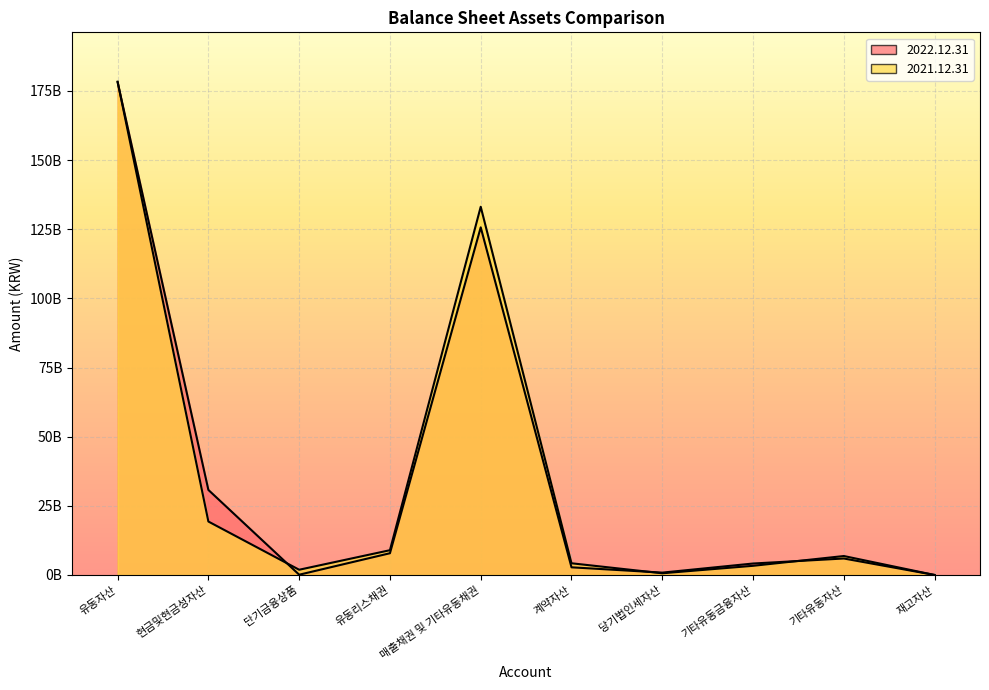

What position from the left is 기타유동자산?

9